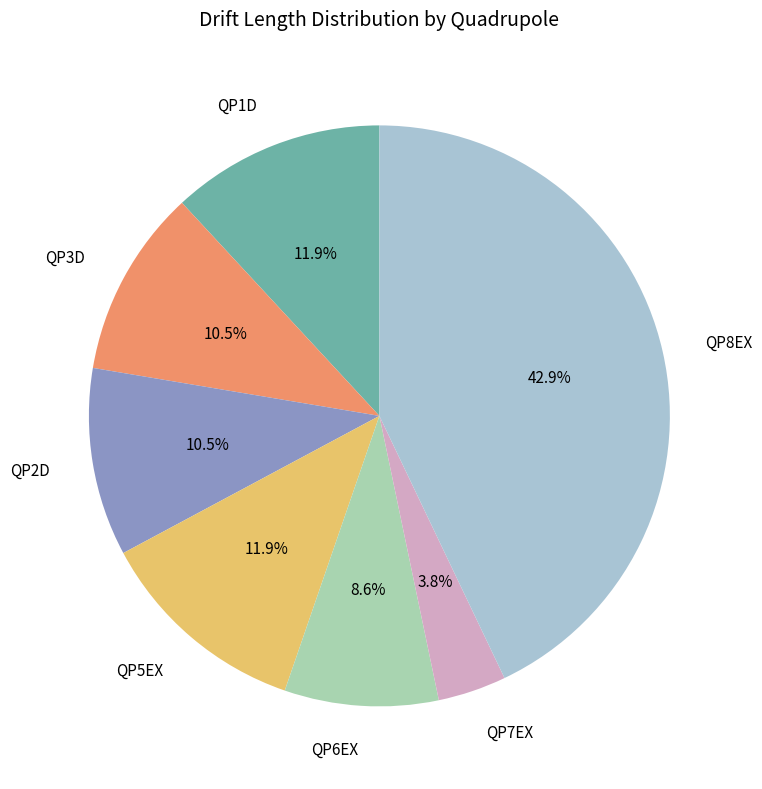

Is it true that QP5EX is 21% of the pie?

False